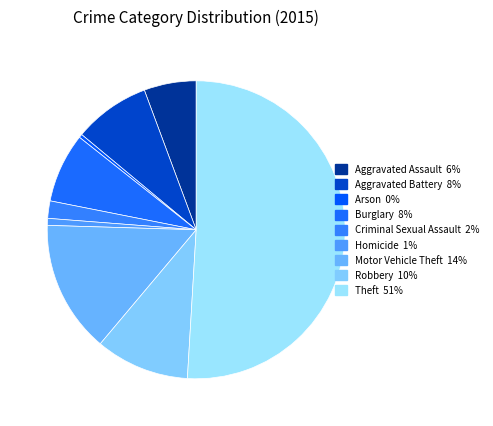

How much of the chart is everything except Robbery?

89.8%